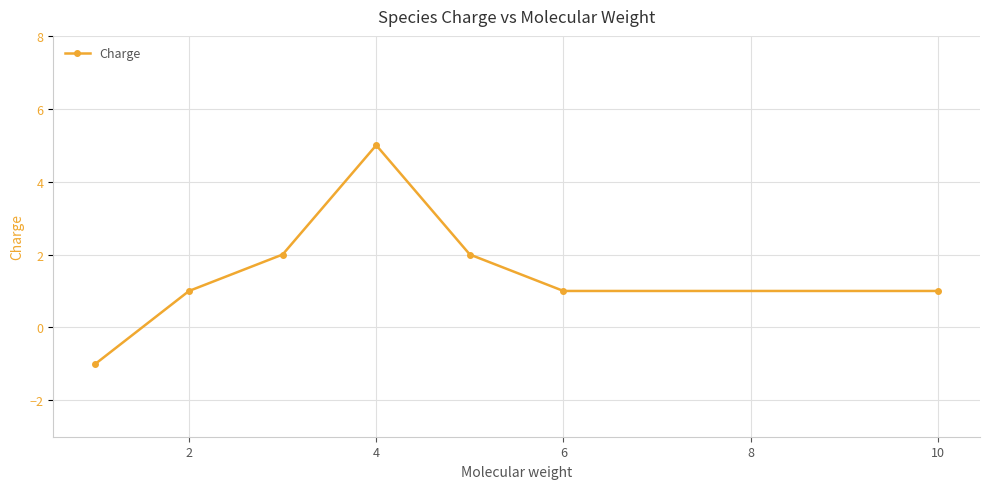

How many distinct data groups are displayed?

1